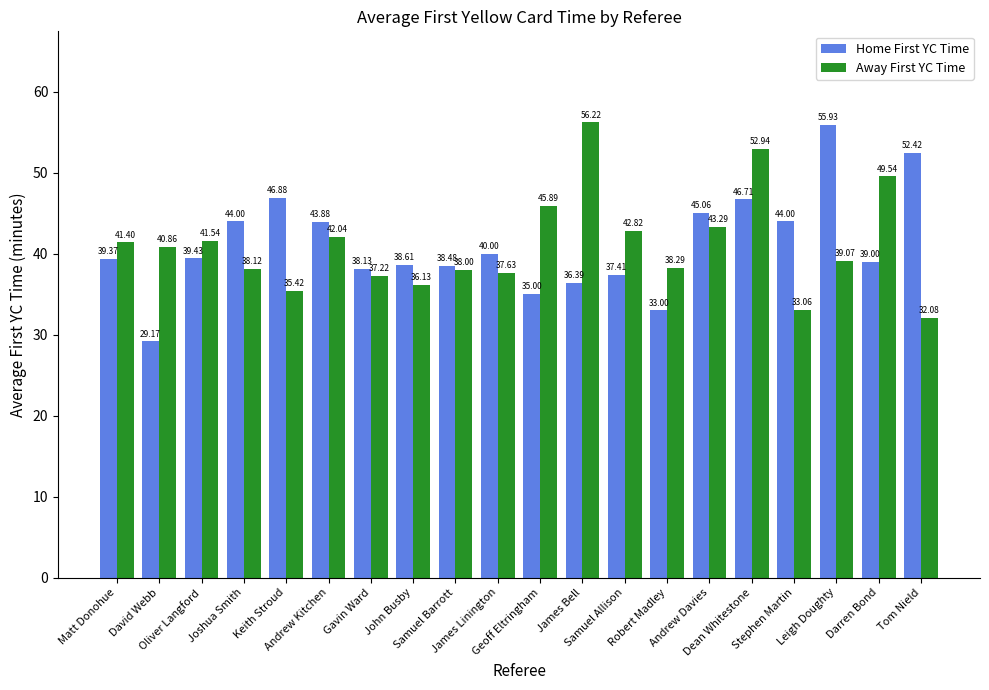

What is the difference between the maximum and second lowest values in the Away First YC Time series?

23.2